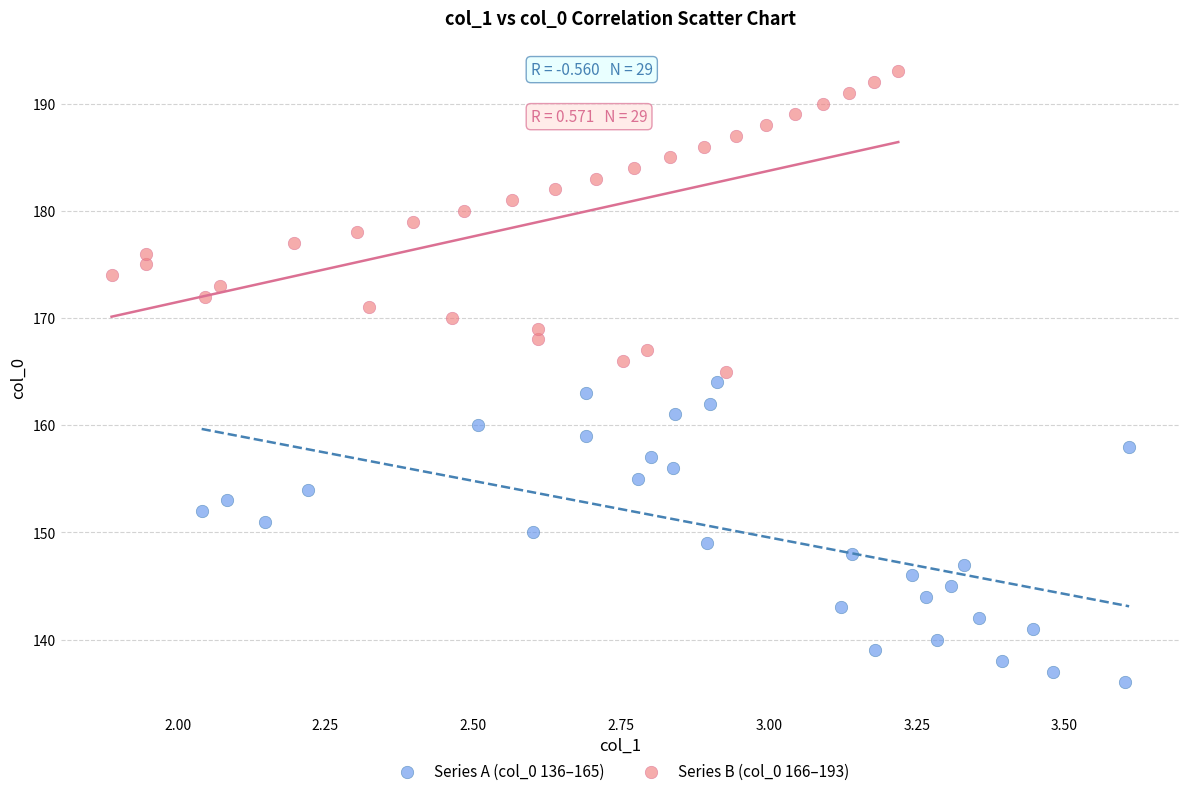

Which series reaches the minimum Y coordinate?

Series A (col_0 136–165)